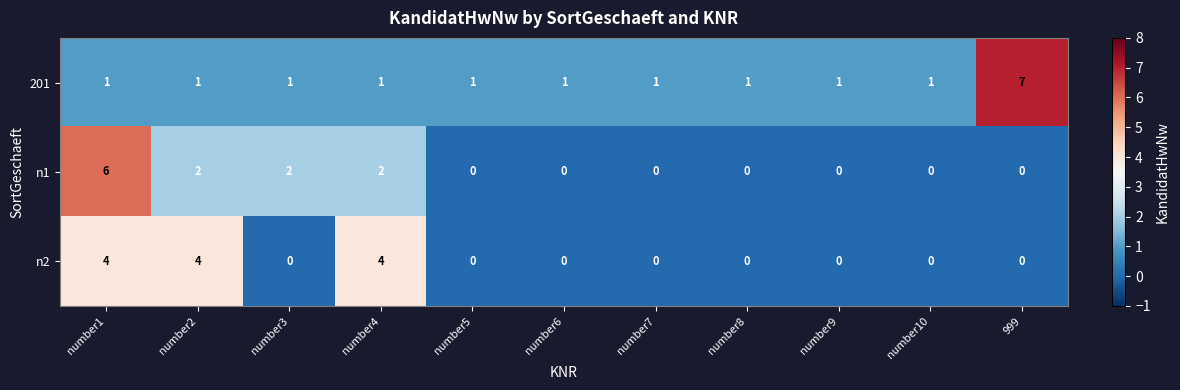

The n2 series shows 6 at number4. True or false?

False